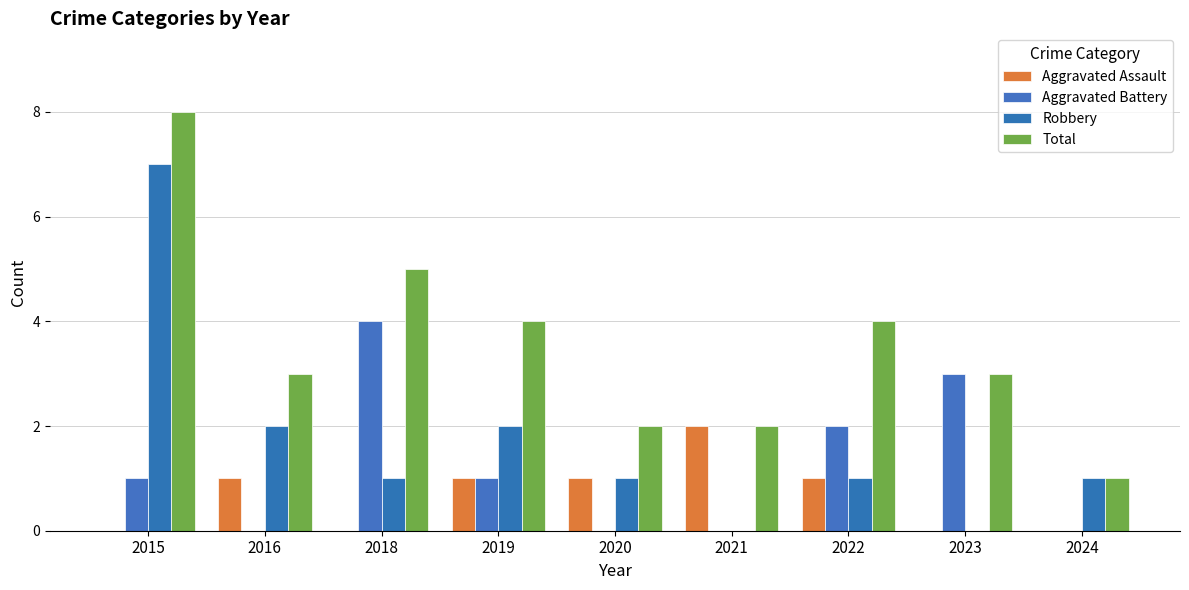

Between 2019 and 2024, which is larger?

2019